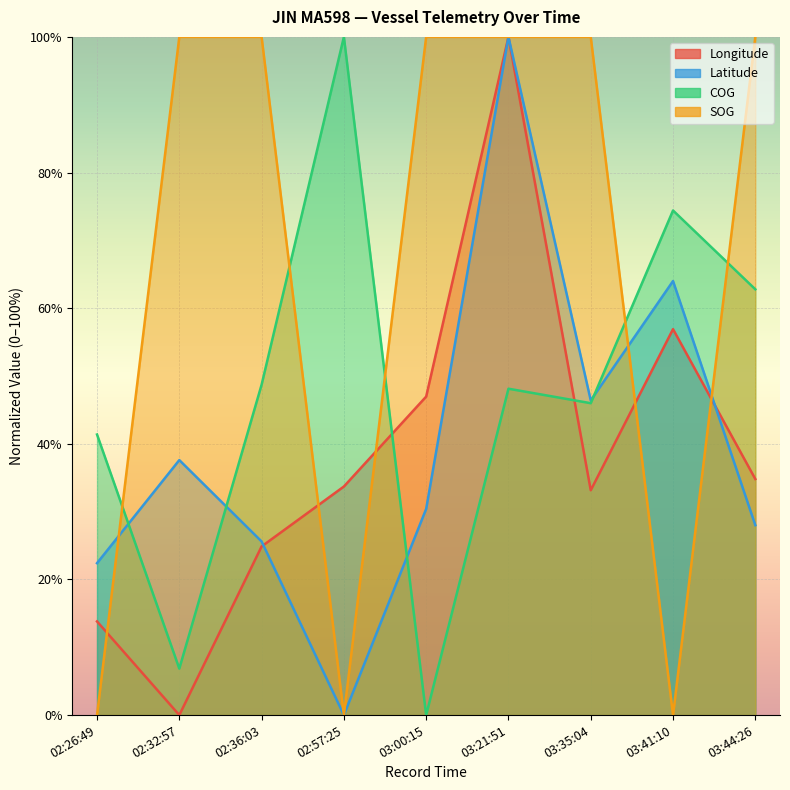

What position from the right is 02:32:57?

8